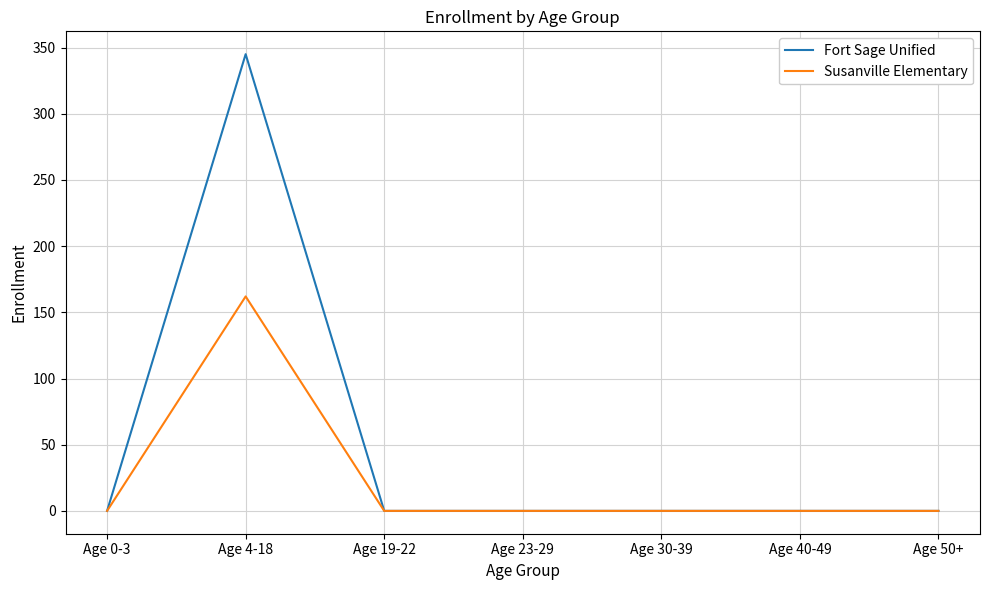

Between Age 4-18 and Age 40-49, which series saw the biggest shift?

Fort Sage Unified